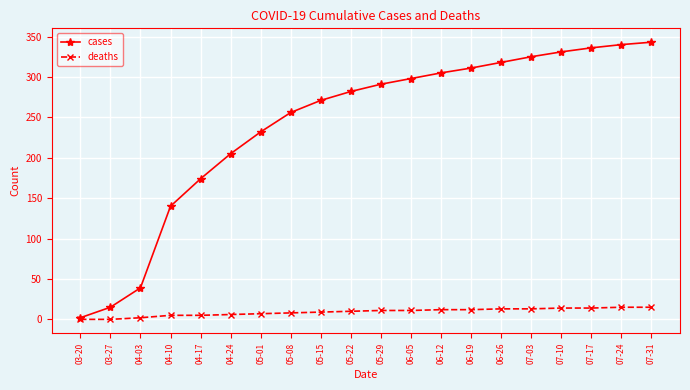

Between 04-24 and 05-22, which series saw the biggest shift?

cases